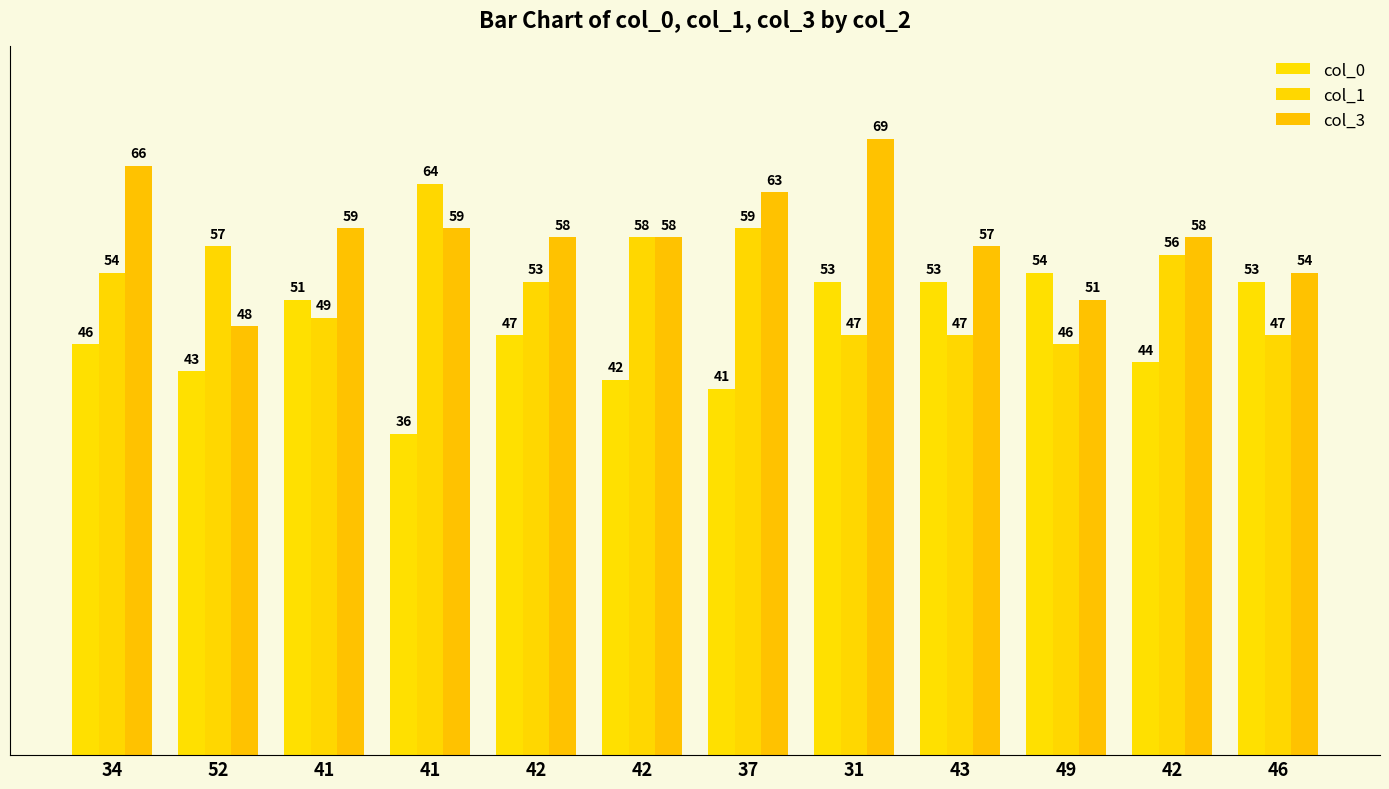

How many series are shown in this chart?

3